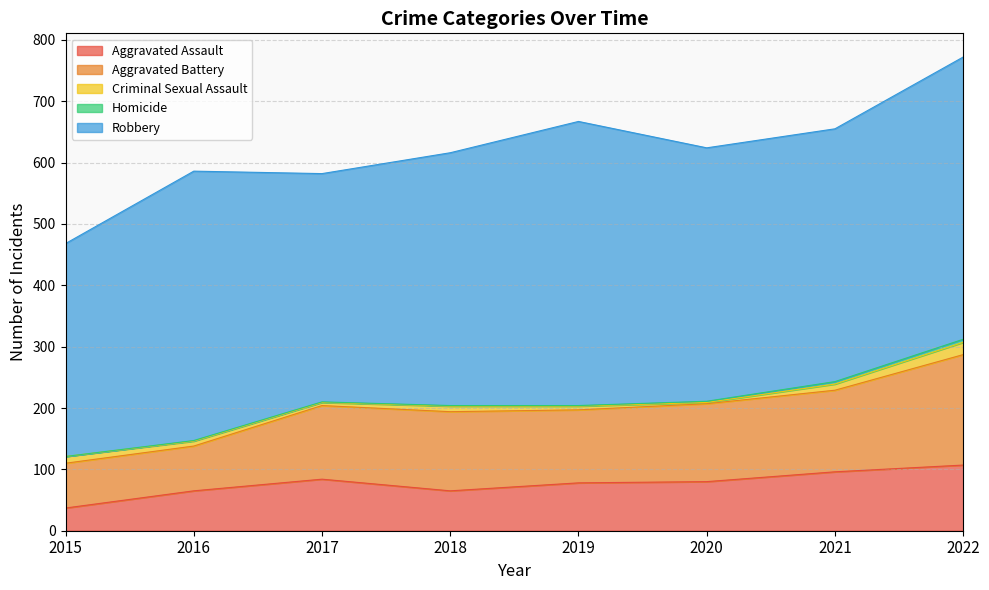

The value of Aggravated Assault at 2016 is 65. True or false?

True